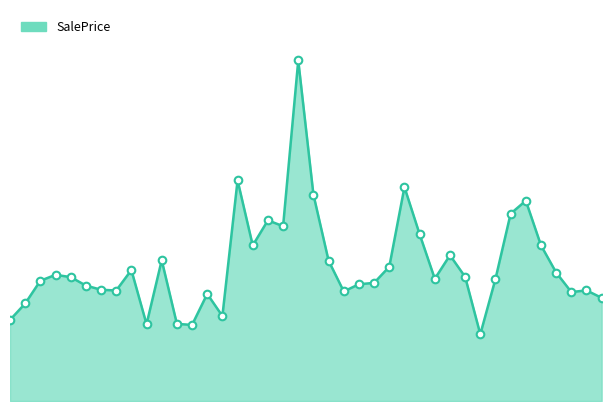

Does the chart have visible grid lines?

No